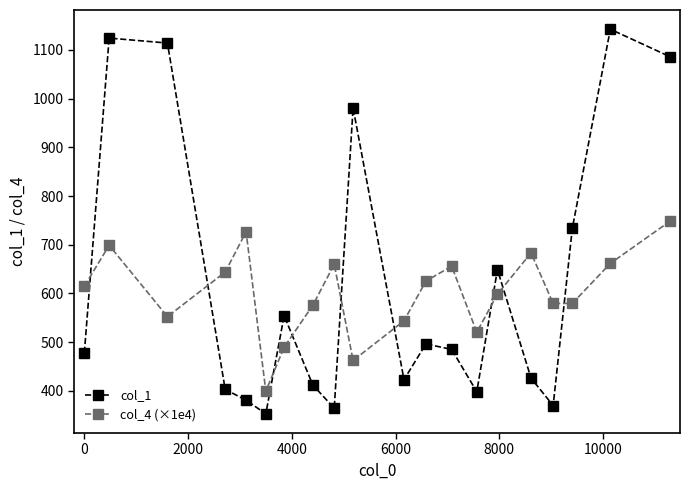

What is the difference between the maximum and minimum values in the col_4 (×1e4) series?

348.6